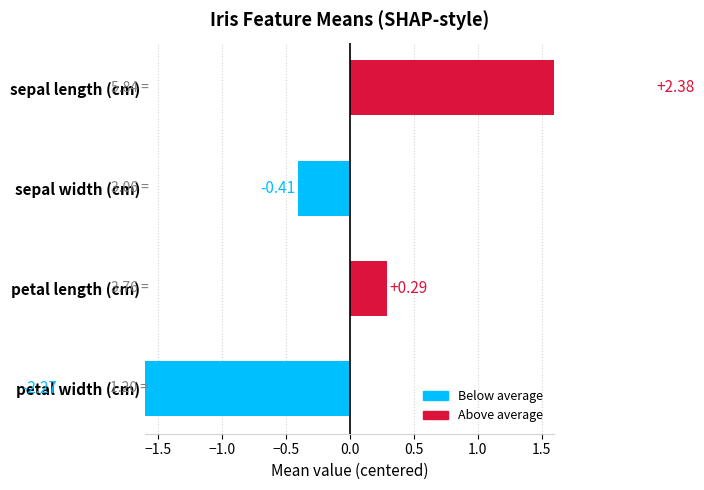

What is the maximum value shown in the chart?

2.4